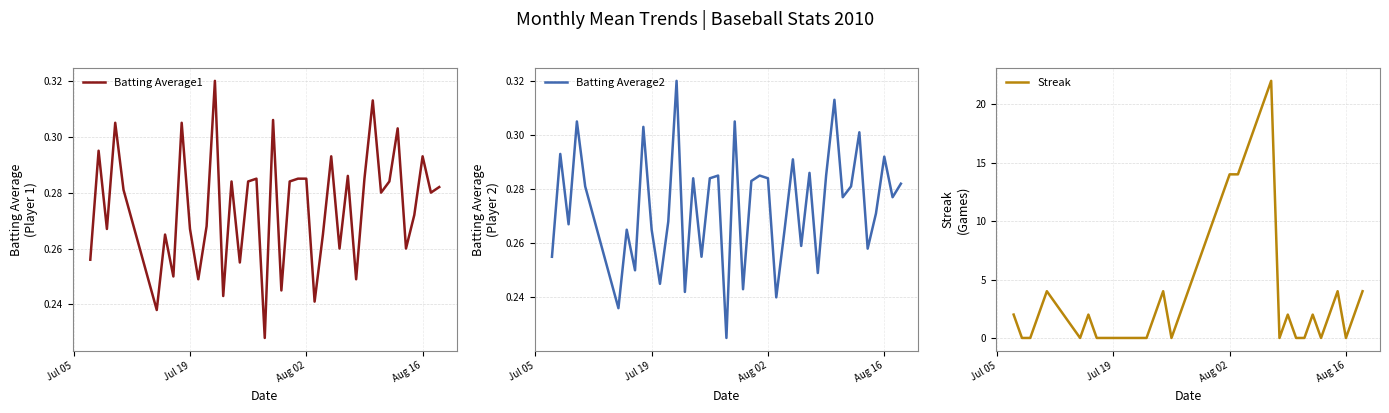

The value of Streak at Jul 19 is 0. True or false?

True